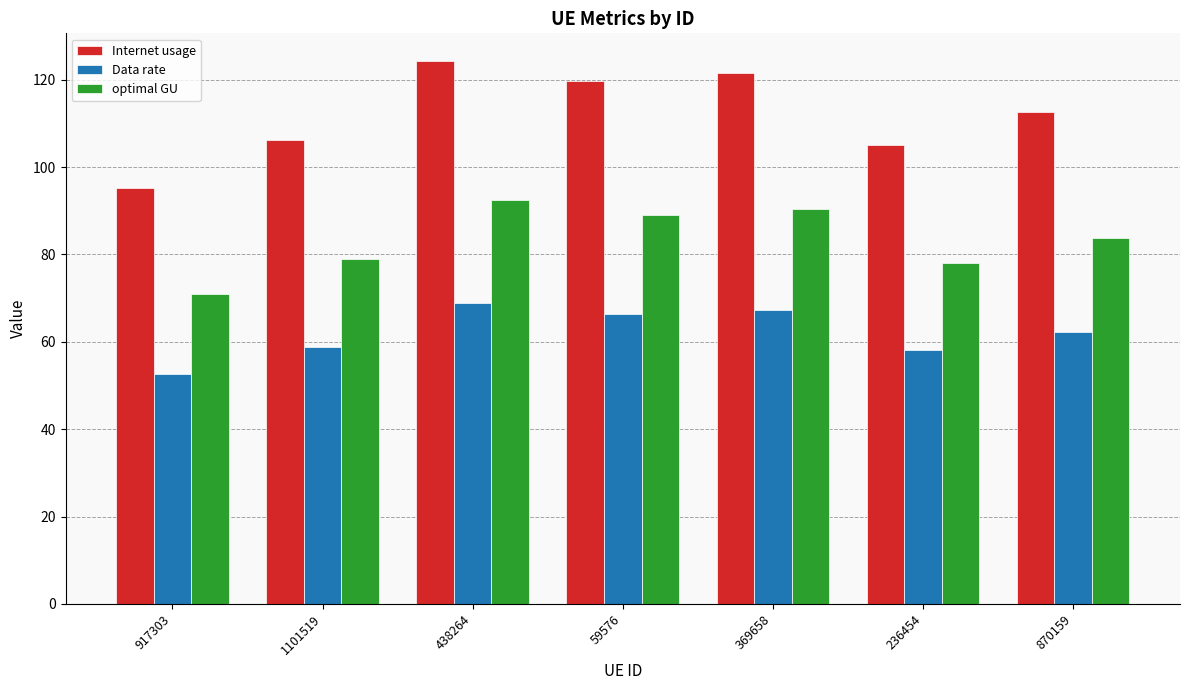

What is the approximate value of Internet usage at 369658?

121.5